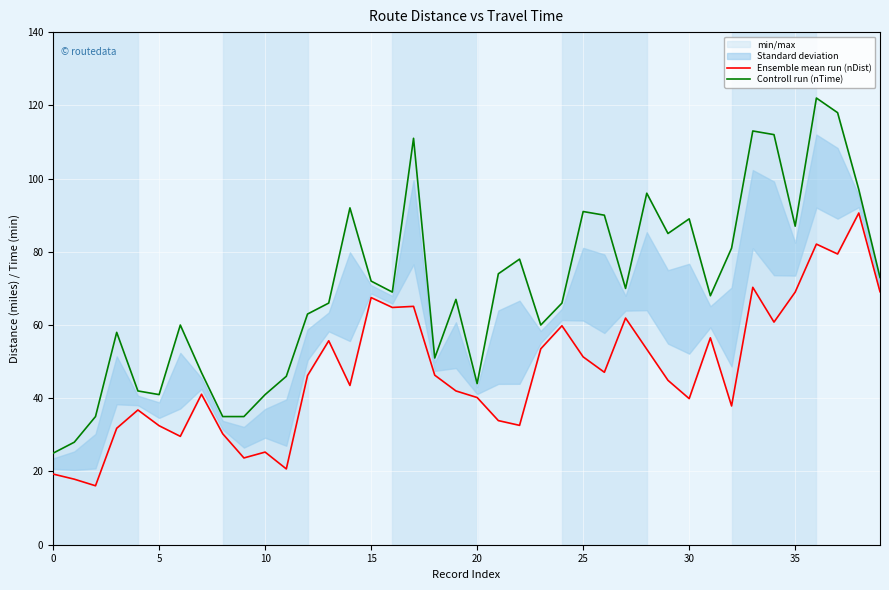

At which category is the sum across all series the highest?

36